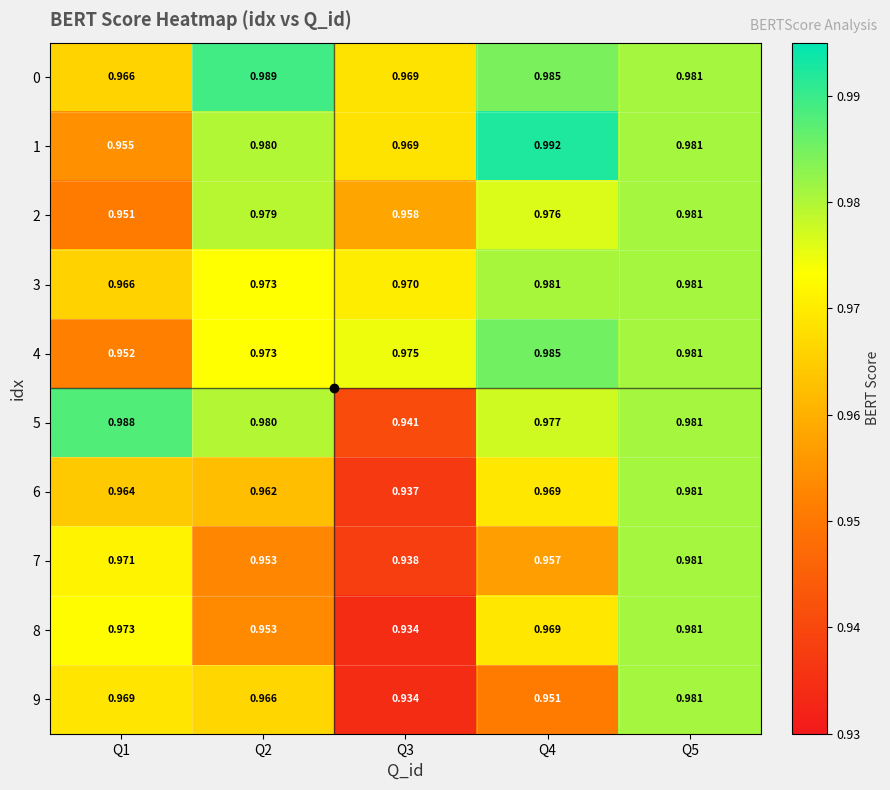

What is the total value across all series at Q5?

9.8